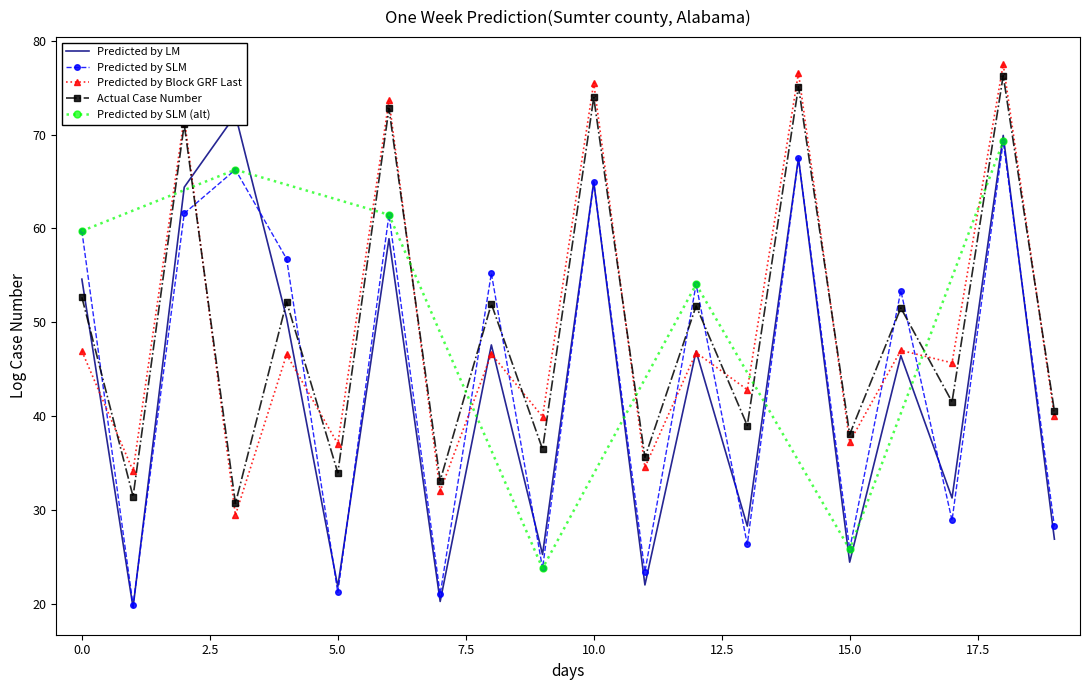

True or false: Predicted by LM has a value of 35.1 at 1.

False